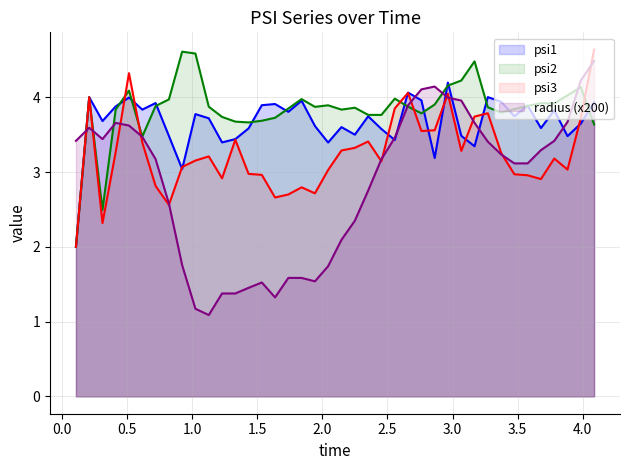

Rank the series by their average value, from highest to lowest.

psi2, psi1, psi3, radius (x200)